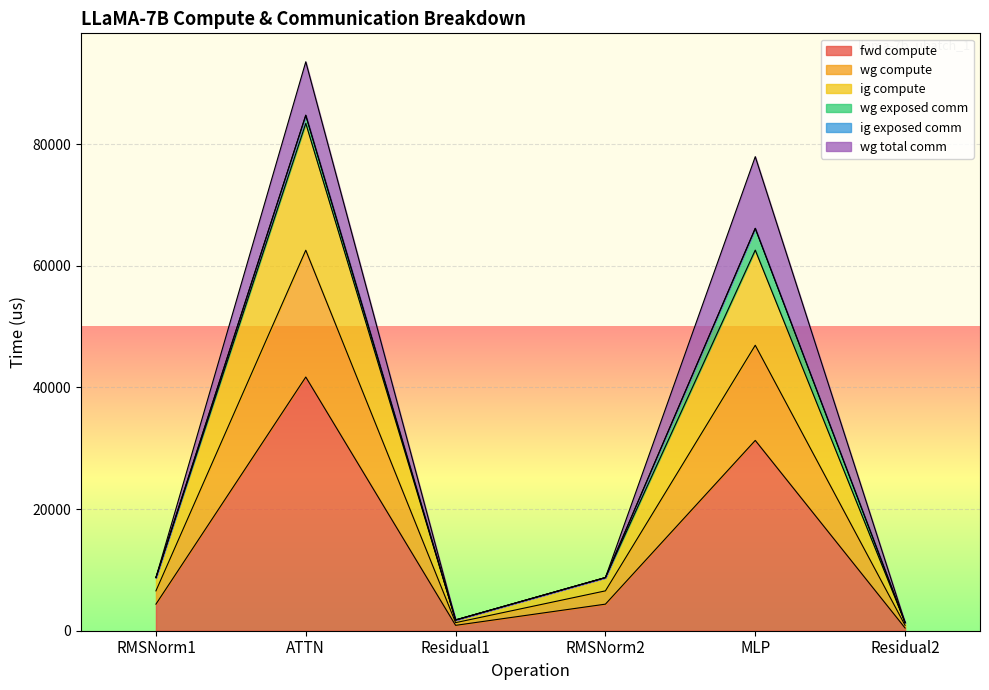

What position from the right is MLP?

2